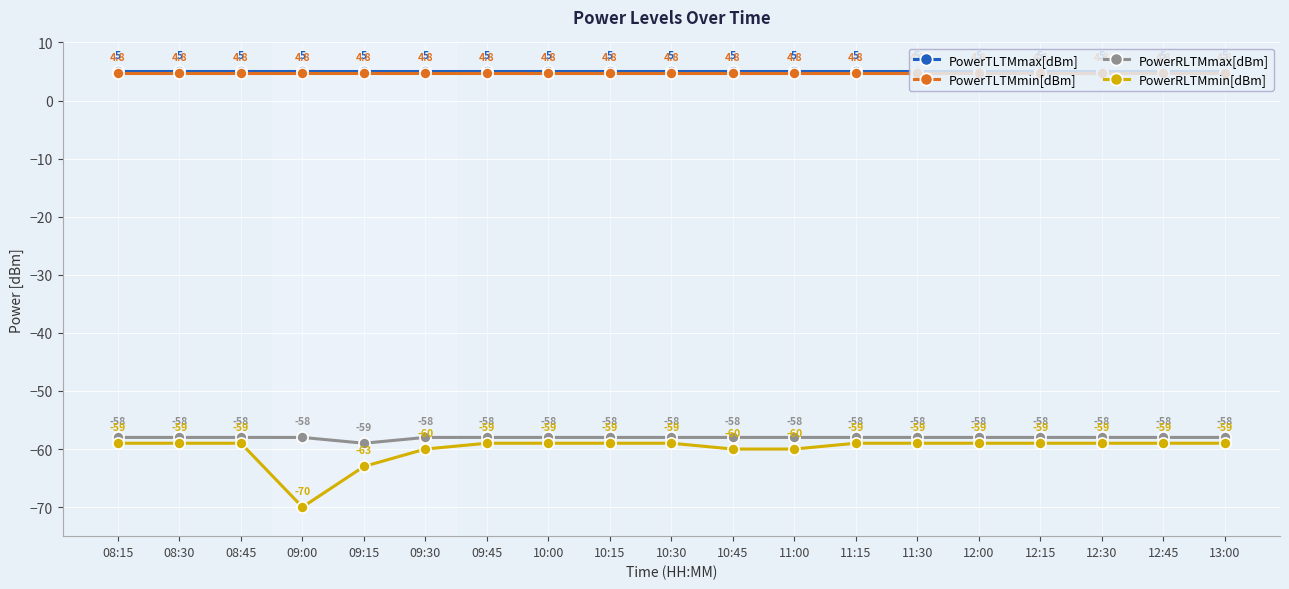

What is the minimum value for PowerRLTMmin[dBm]?

-70.0